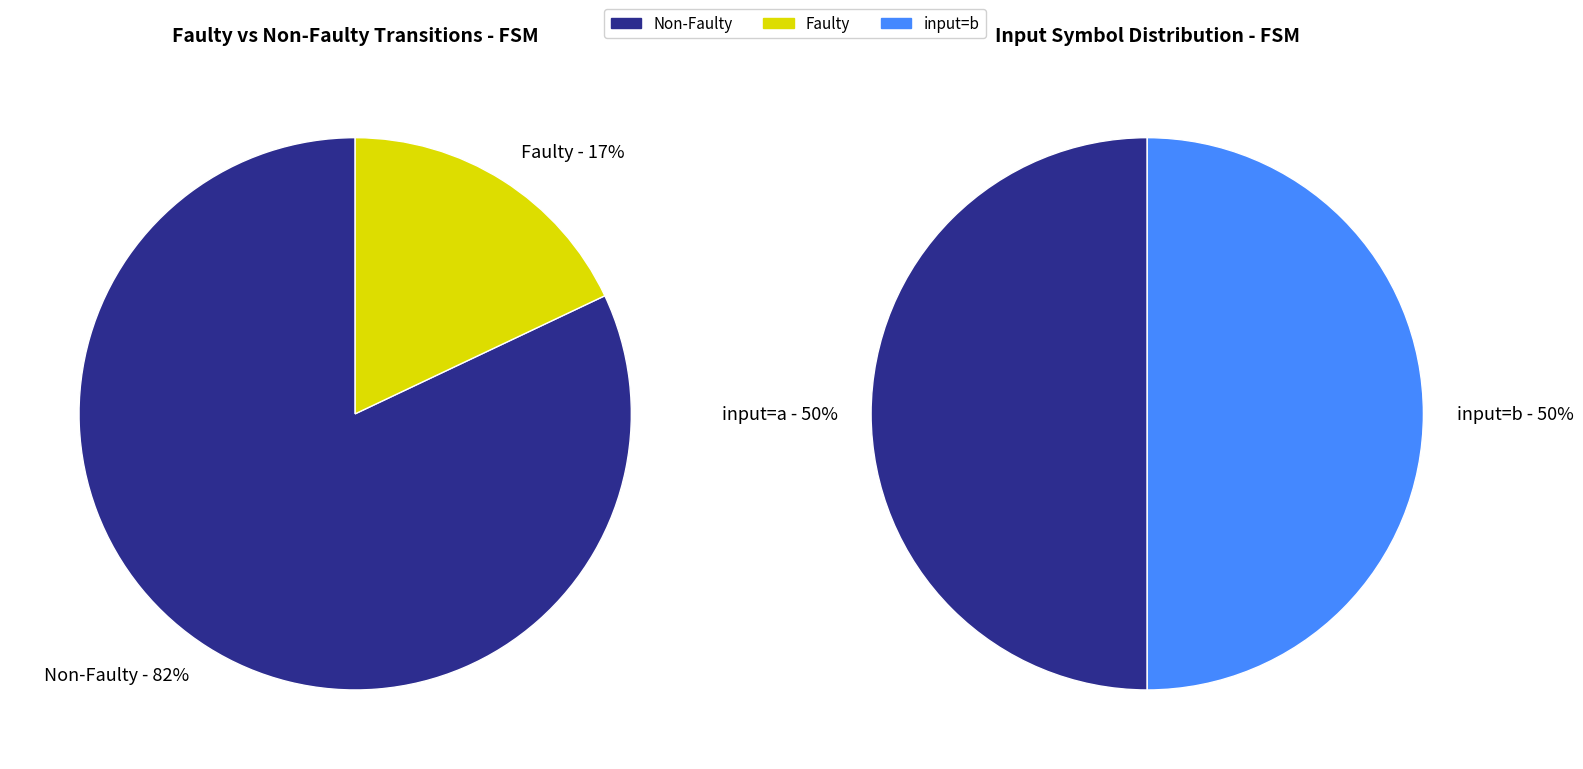

Between 22 and 3, which is larger?

22